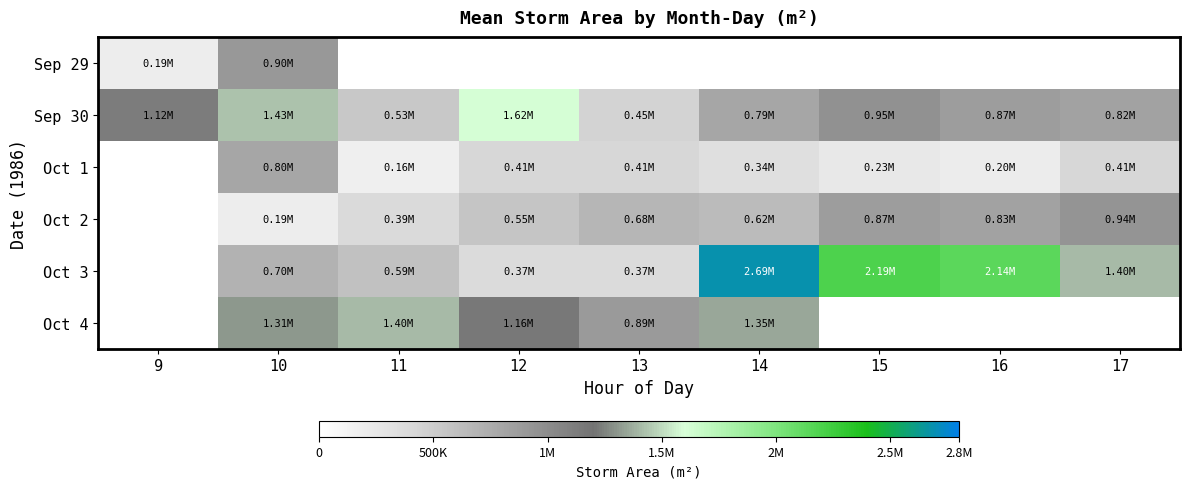

What is the maximum value shown in the chart?

2686250.0